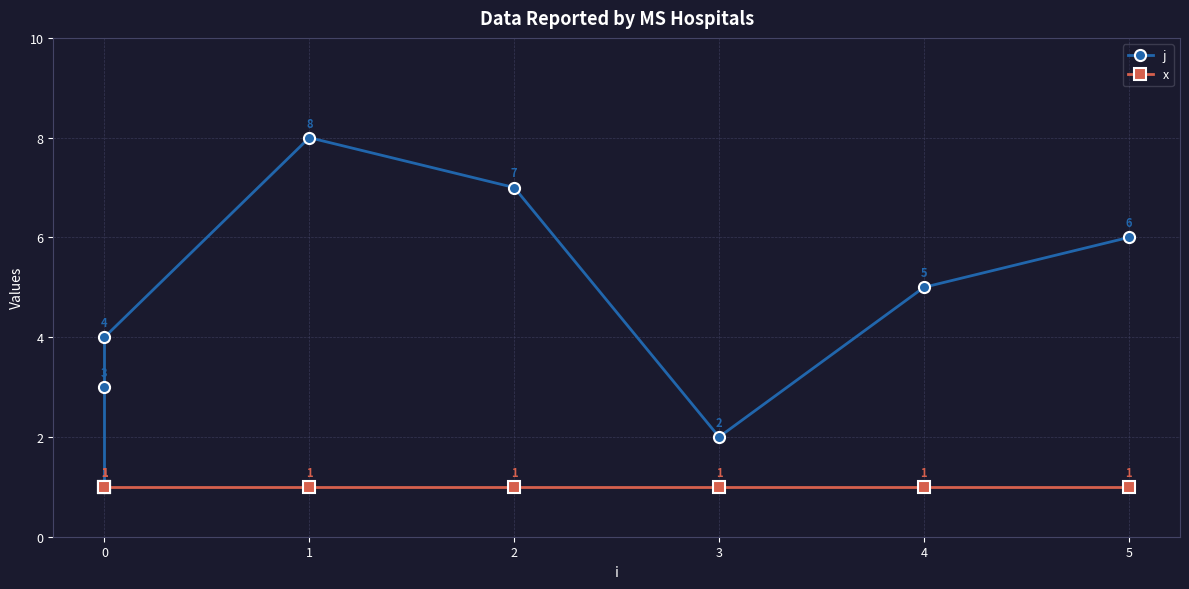

Rank the series by their average value, from lowest to highest.

x, j